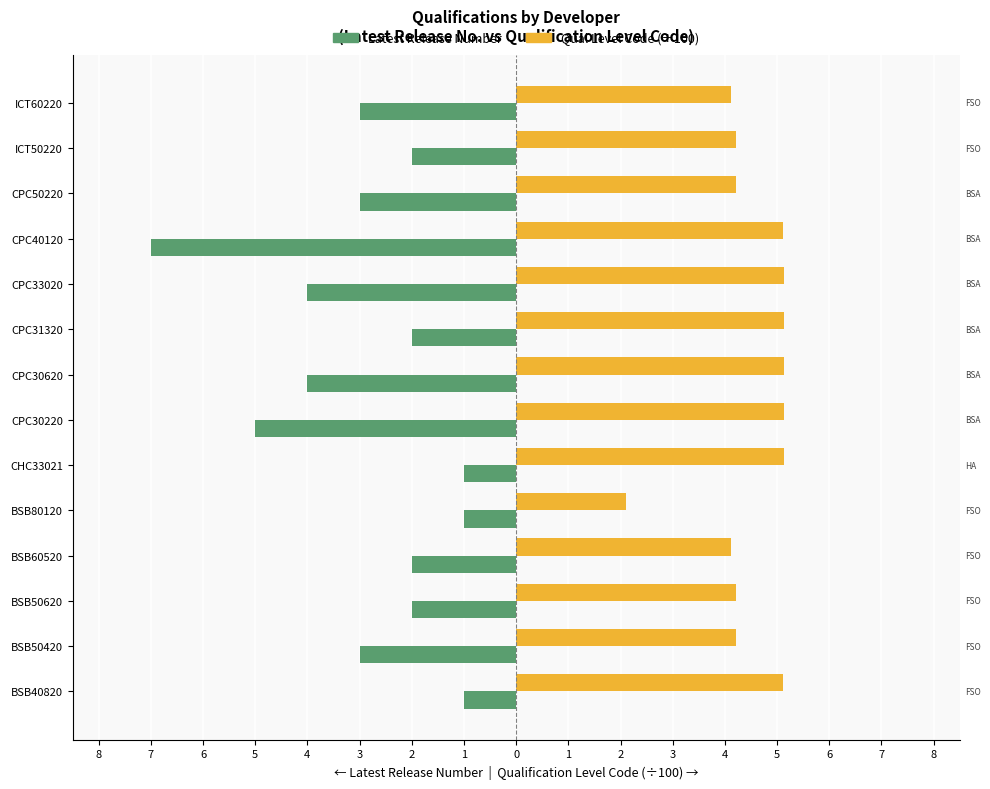

What is the average value of the Latest Release Number series?

-2.9